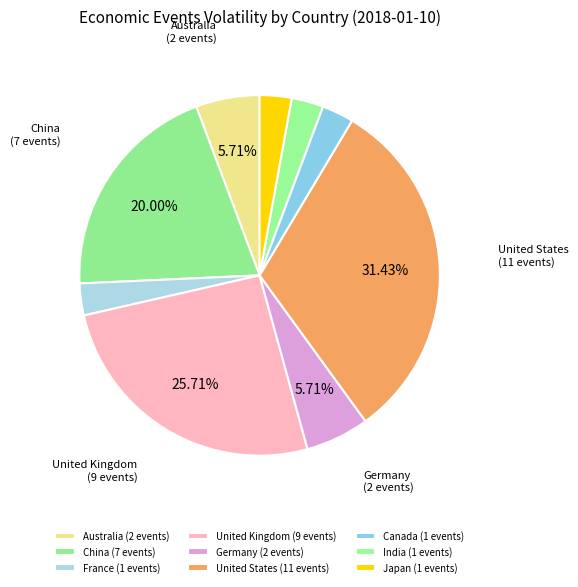

To the nearest percent, what is the average slice percentage?

11%